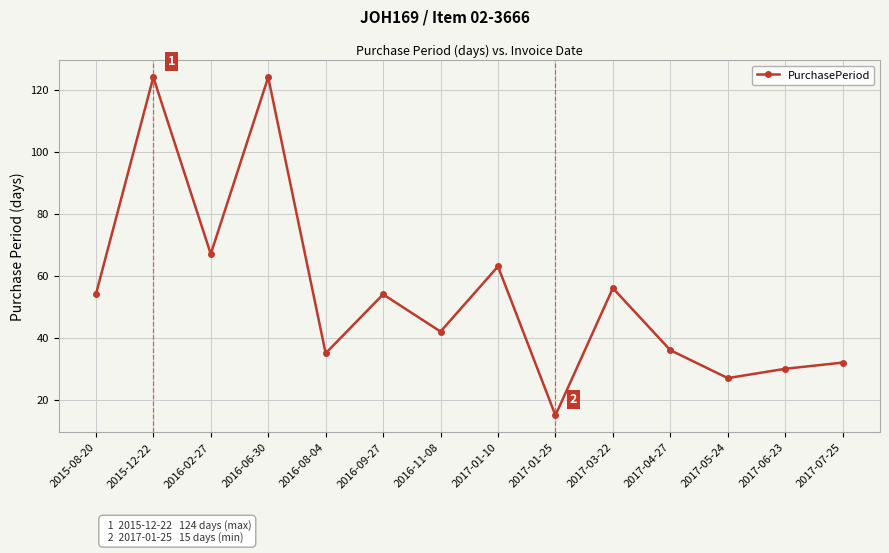

How many lines are shown in the chart?

1